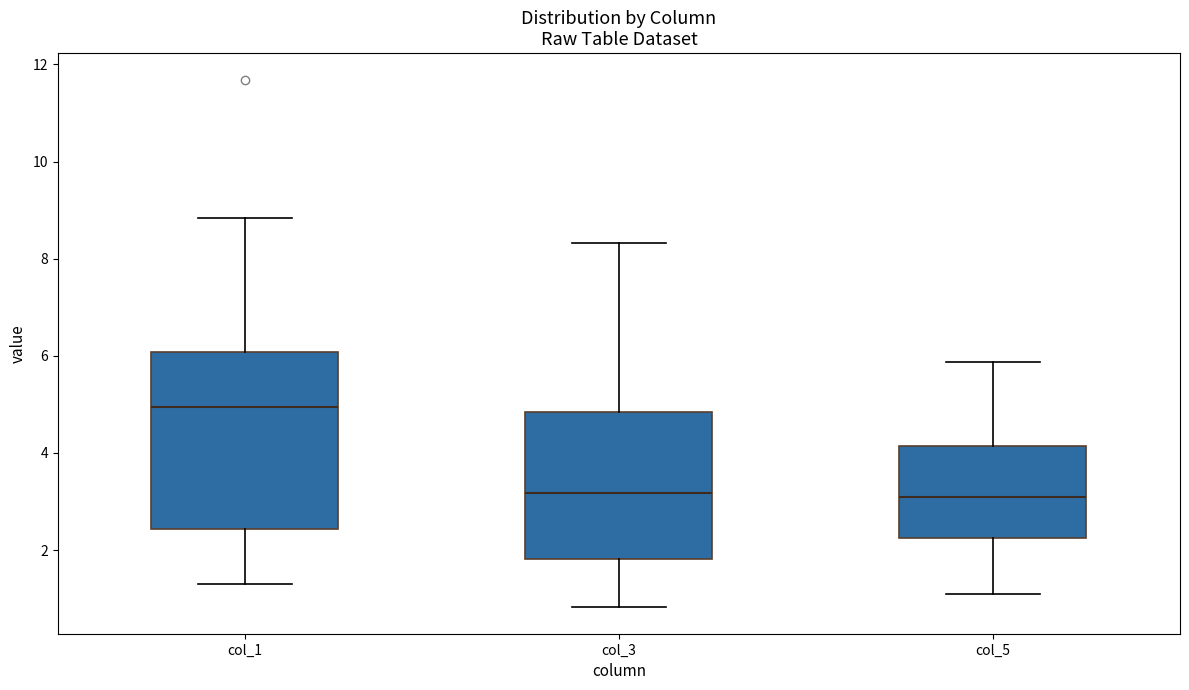

Where is the upper edge of the box for col_1 on the y-axis? The values are not printed on the chart, so give them approximately, as read against the axis.

6.0